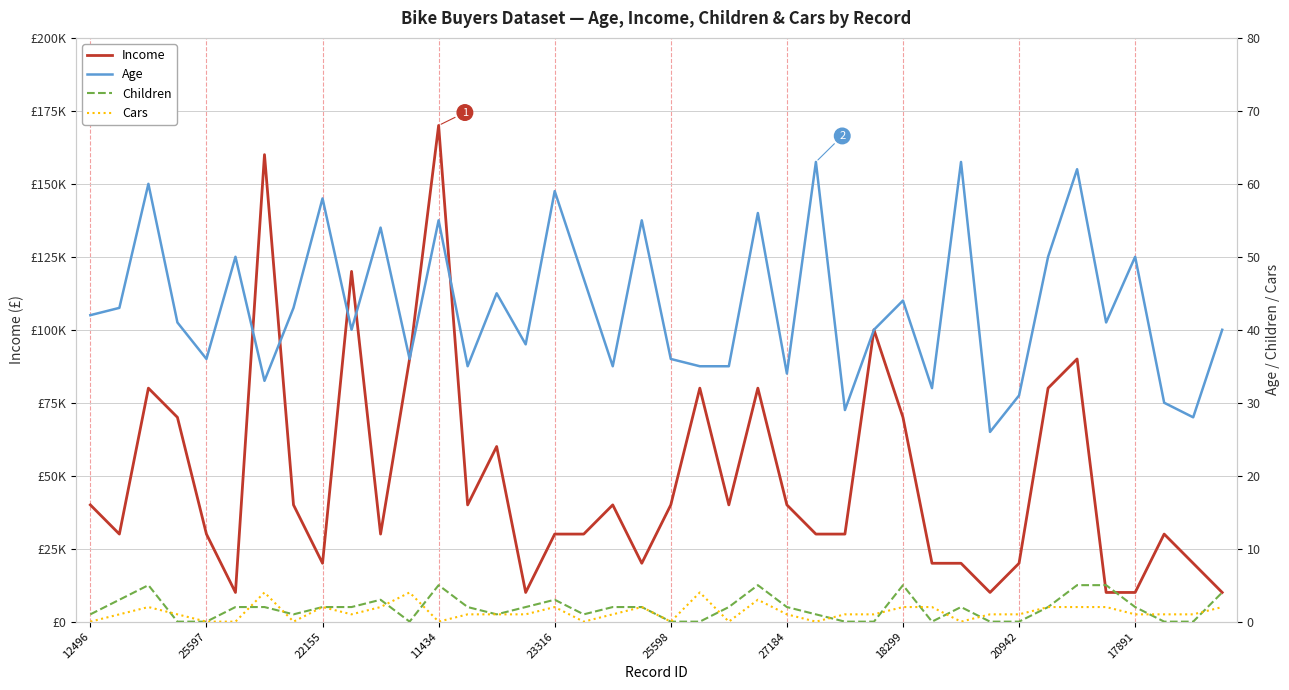

True or false: Children and Income intersect in this chart.

False